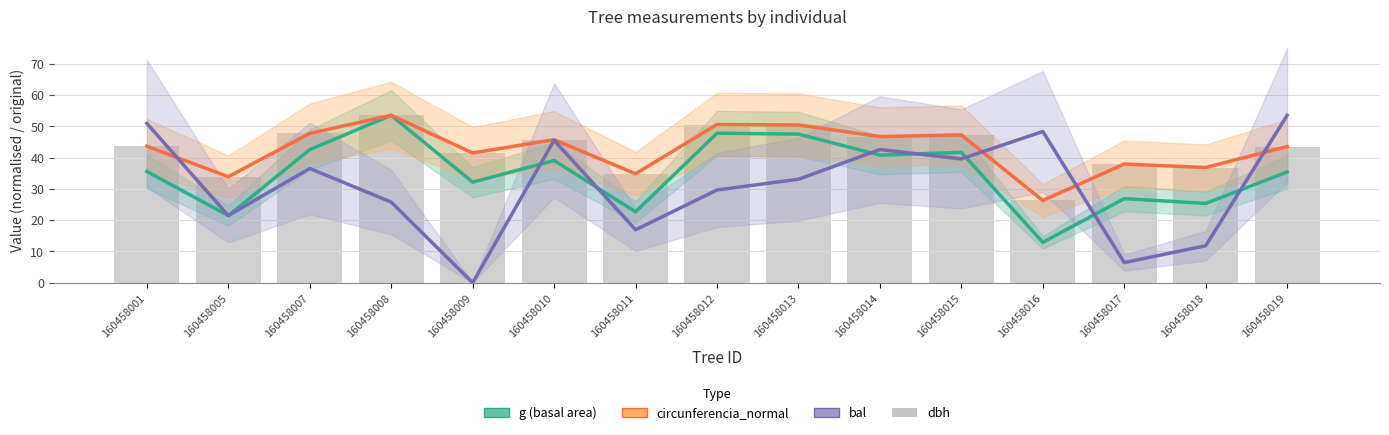

At which label does dbh first exceed 43?

160458001